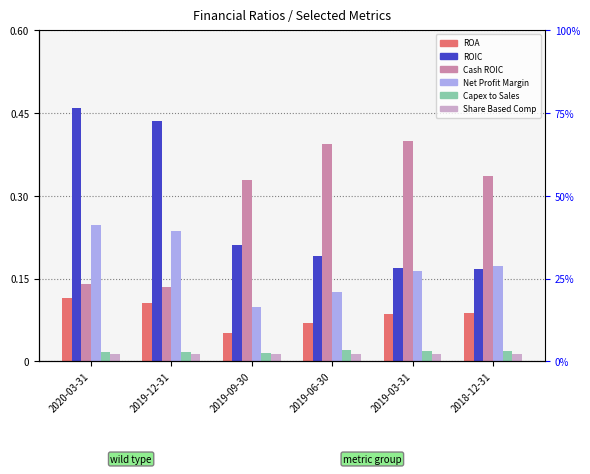

At which category is the sum across all series the highest?

2020-03-31